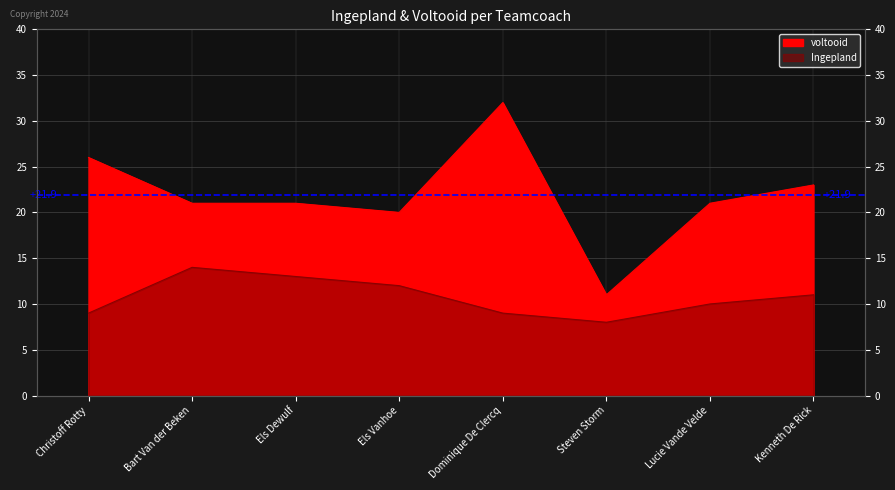

Where is Ingepland nearest to the value 11?

Kenneth De Rick